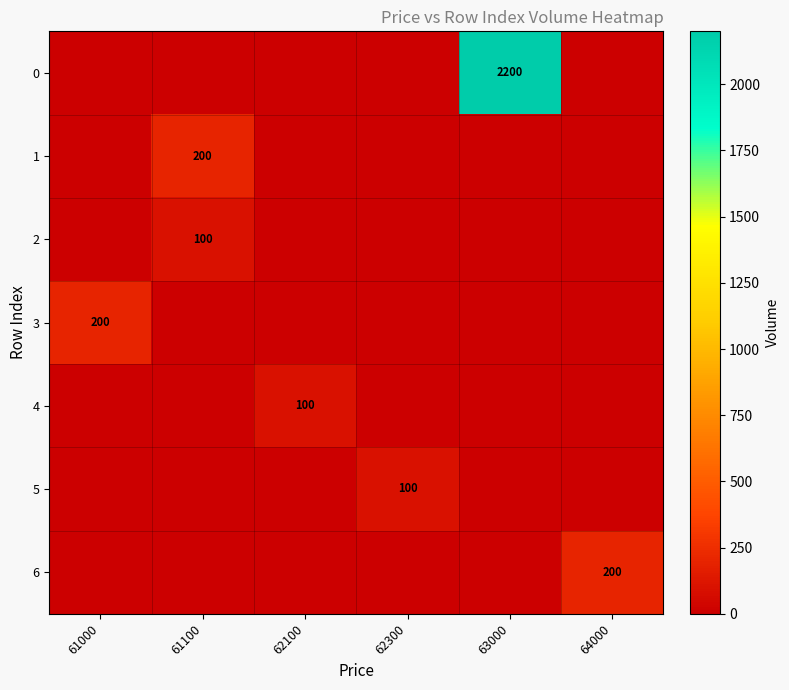

At which label does row_6 reach its minimum?

61000